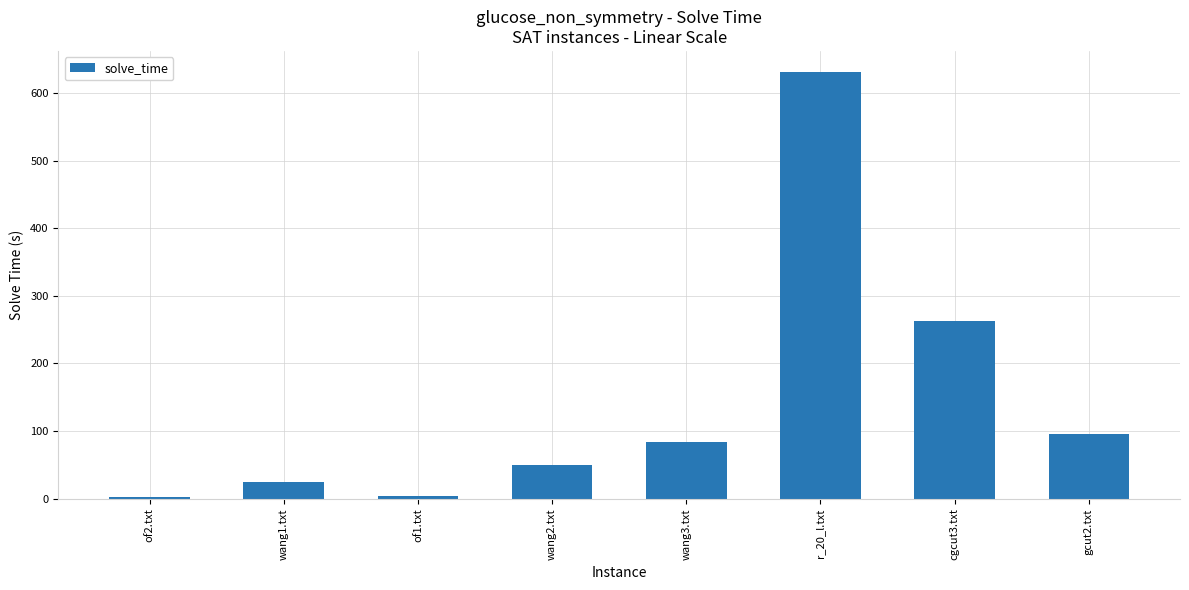

What is the greatest value displayed?

630.7